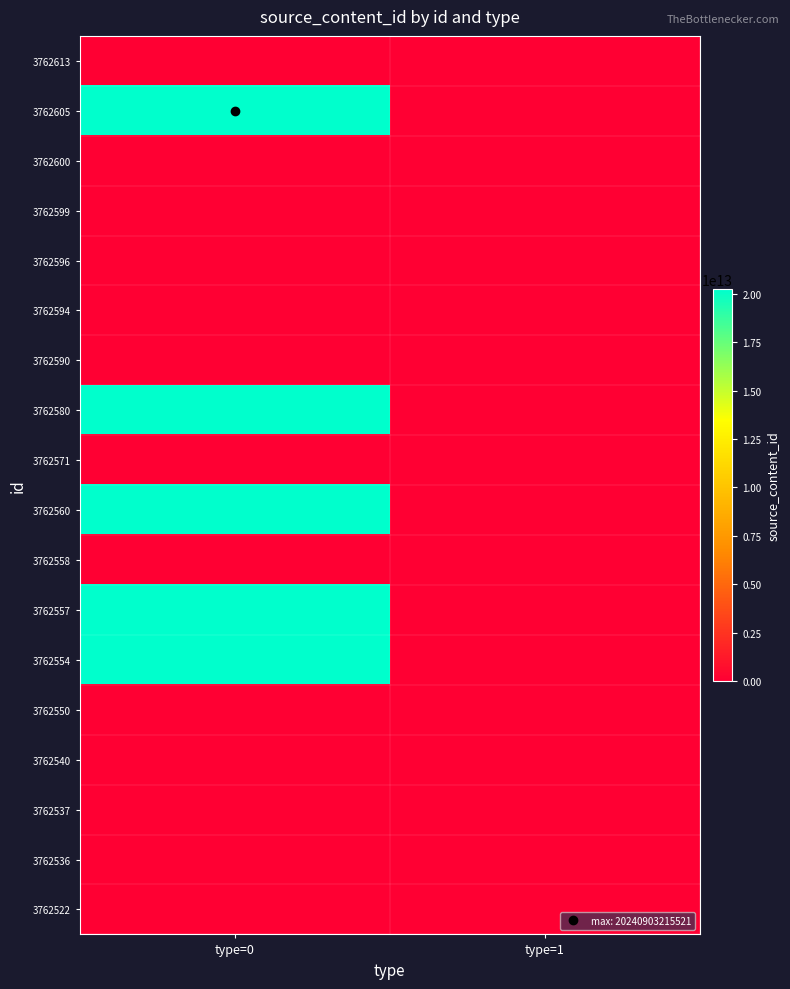

Reading right to left, what are all the values shown in this chart?

3762613: type=1=0	type=0=0
3762605: type=1=0	type=0=20240903215521
3762600: type=1=0	type=0=0
3762599: type=1=0	type=0=0
3762596: type=1=0	type=0=0
3762594: type=1=0	type=0=0
3762590: type=1=0	type=0=0
3762580: type=1=0	type=0=20240903214011
3762571: type=1=0	type=0=0
3762560: type=1=0	type=0=20240903211656
3762558: type=1=0	type=0=0
3762557: type=1=0	type=0=20240903211159
3762554: type=1=0	type=0=20240903210848
3762550: type=1=0	type=0=0
3762540: type=1=0	type=0=0
3762537: type=1=0	type=0=0
3762536: type=1=0	type=0=0
3762522: type=1=0	type=0=0